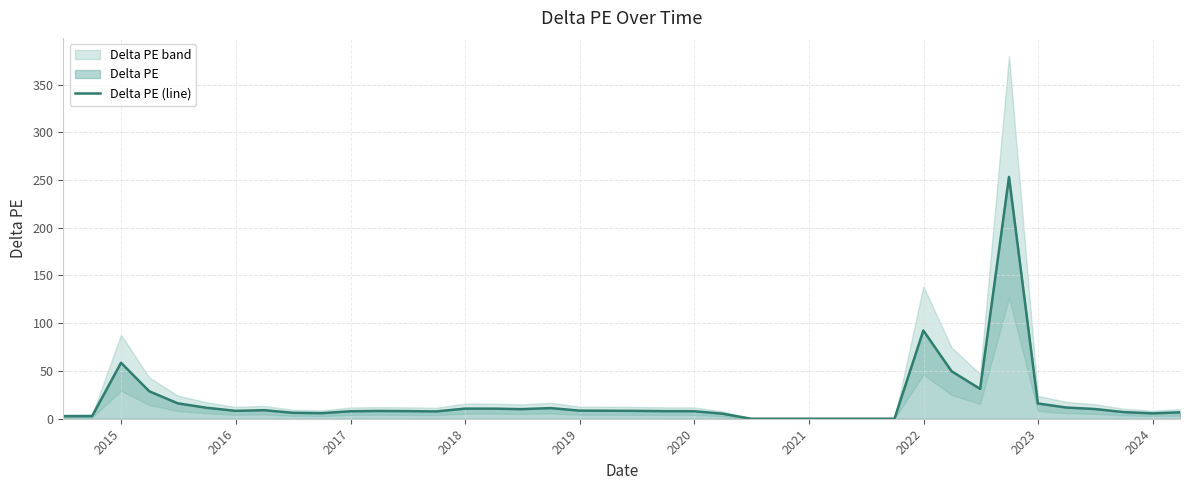

How many lines are shown in the chart?

1